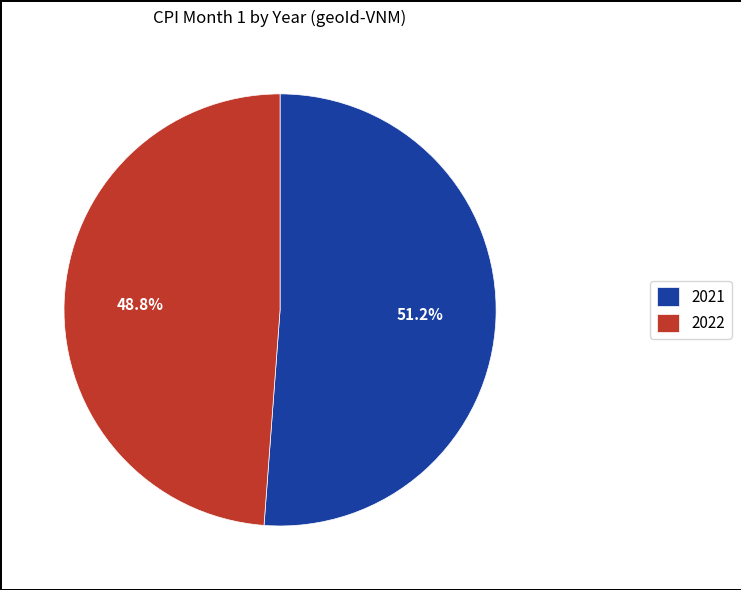

To the nearest percent, what is the difference between the 2021 and 2022 slice percentages?

2%